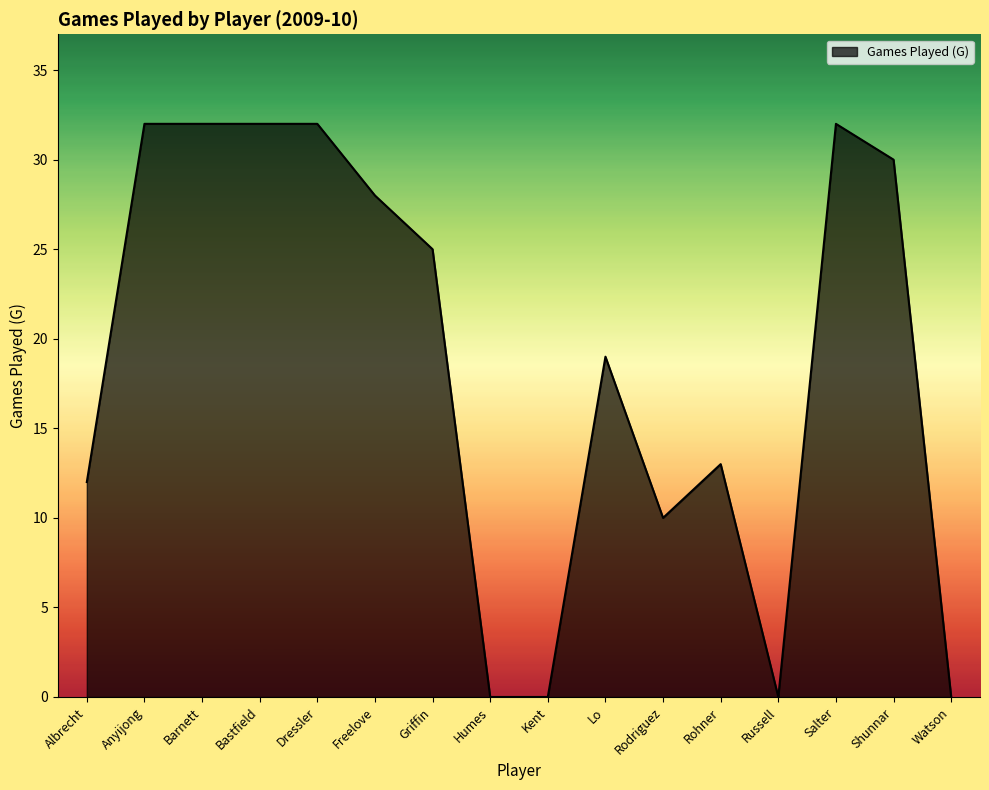

What is the maximum value shown in the chart?

32